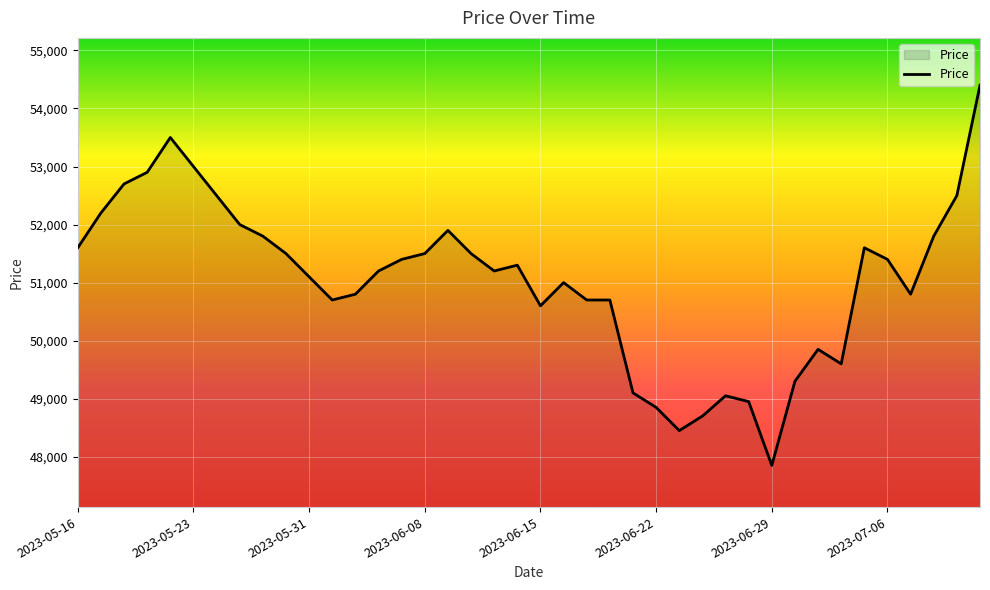

How many lines are shown in the chart?

1